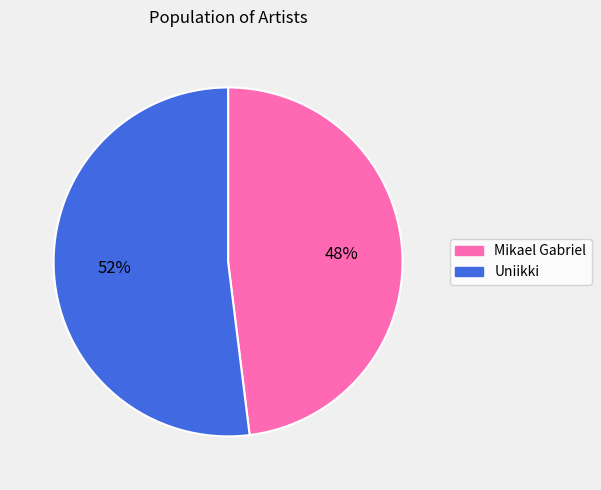

Rank the categories by value from lowest to highest.

Mikael Gabriel, Uniikki